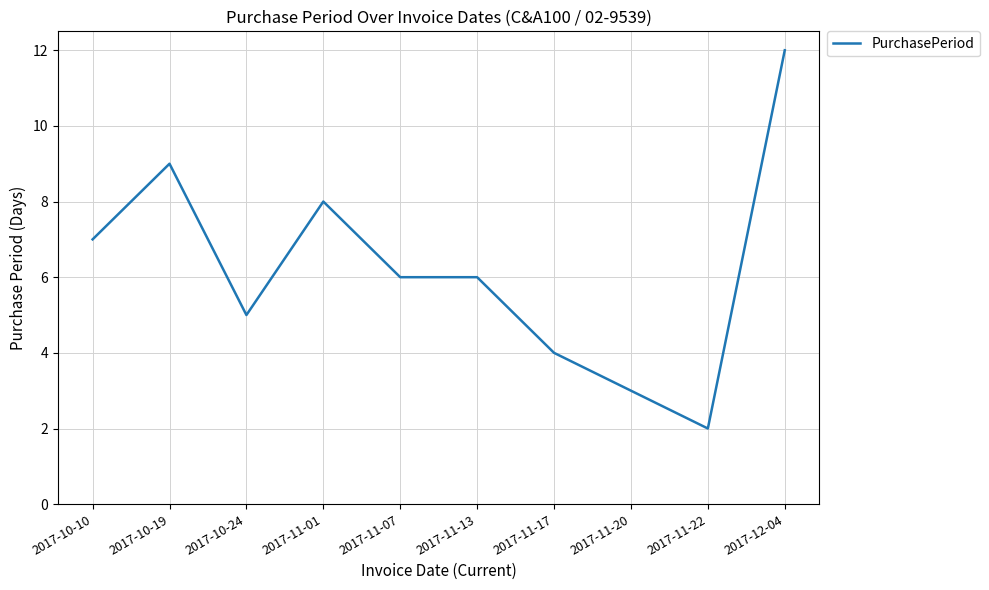

What position from the left is 2017-11-17?

7